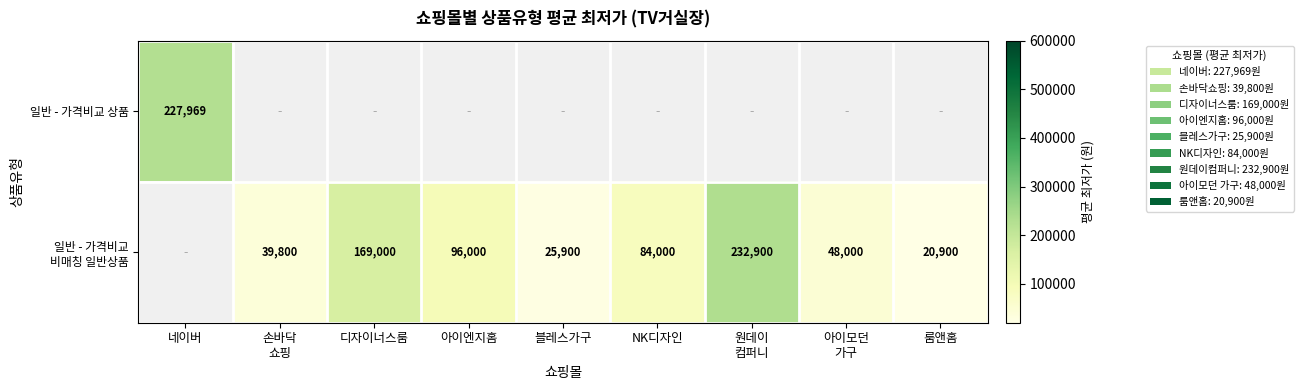

Where does the 일반 - 가격비교 비매칭 일반상품 series first go above 39800?

디자이너스룸